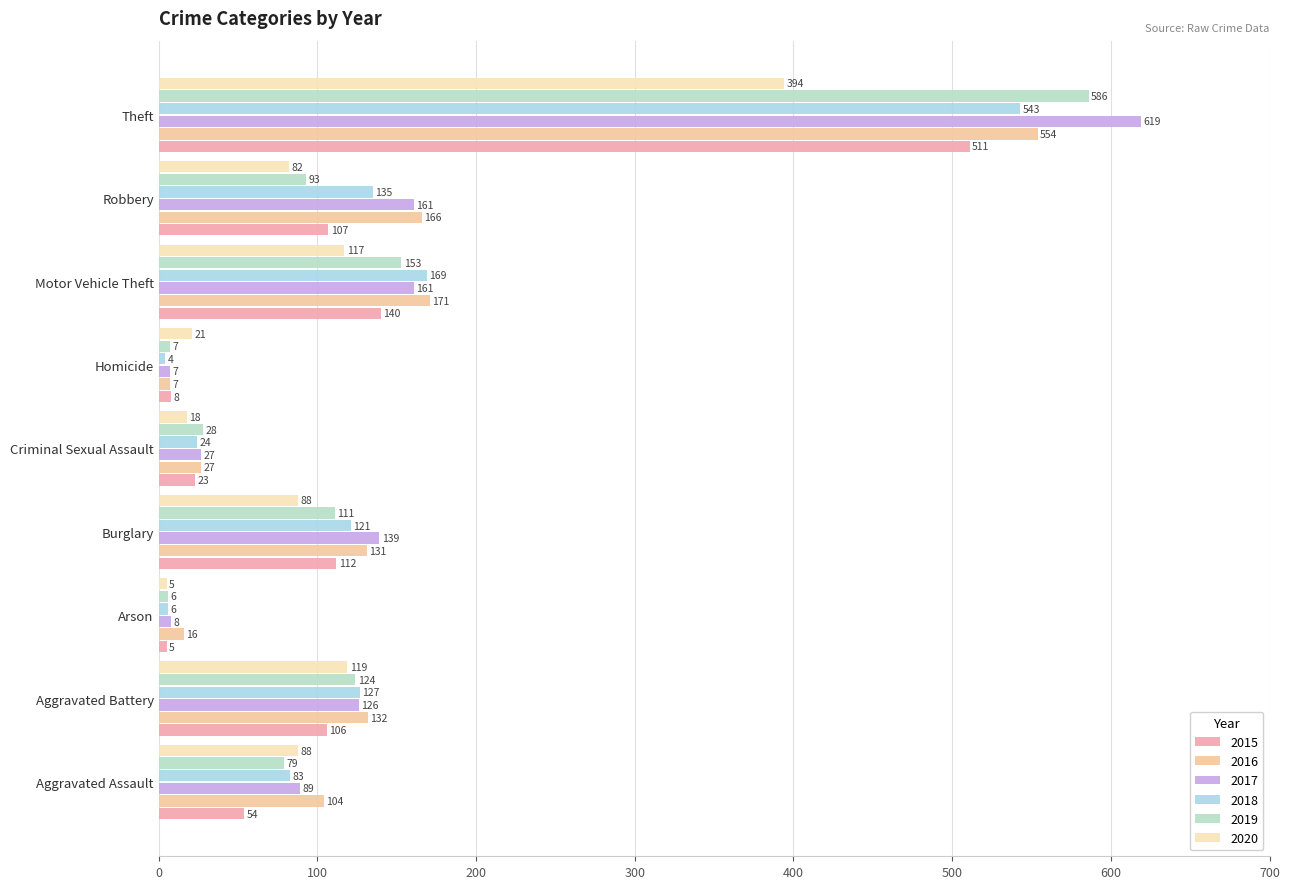

Reading left to right, what are all the values shown in this chart?

2015: Aggravated Assault=54	Aggravated Battery=106	Arson=5	Burglary=112	Criminal Sexual Assault=23	Homicide=8	Motor Vehicle Theft=140	Robbery=107	Theft=511
2016: Aggravated Assault=104	Aggravated Battery=132	Arson=16	Burglary=131	Criminal Sexual Assault=27	Homicide=7	Motor Vehicle Theft=171	Robbery=166	Theft=554
2017: Aggravated Assault=89	Aggravated Battery=126	Arson=8	Burglary=139	Criminal Sexual Assault=27	Homicide=7	Motor Vehicle Theft=161	Robbery=161	Theft=619
2018: Aggravated Assault=83	Aggravated Battery=127	Arson=6	Burglary=121	Criminal Sexual Assault=24	Homicide=4	Motor Vehicle Theft=169	Robbery=135	Theft=543
2019: Aggravated Assault=79	Aggravated Battery=124	Arson=6	Burglary=111	Criminal Sexual Assault=28	Homicide=7	Motor Vehicle Theft=153	Robbery=93	Theft=586
2020: Aggravated Assault=88	Aggravated Battery=119	Arson=5	Burglary=88	Criminal Sexual Assault=18	Homicide=21	Motor Vehicle Theft=117	Robbery=82	Theft=394